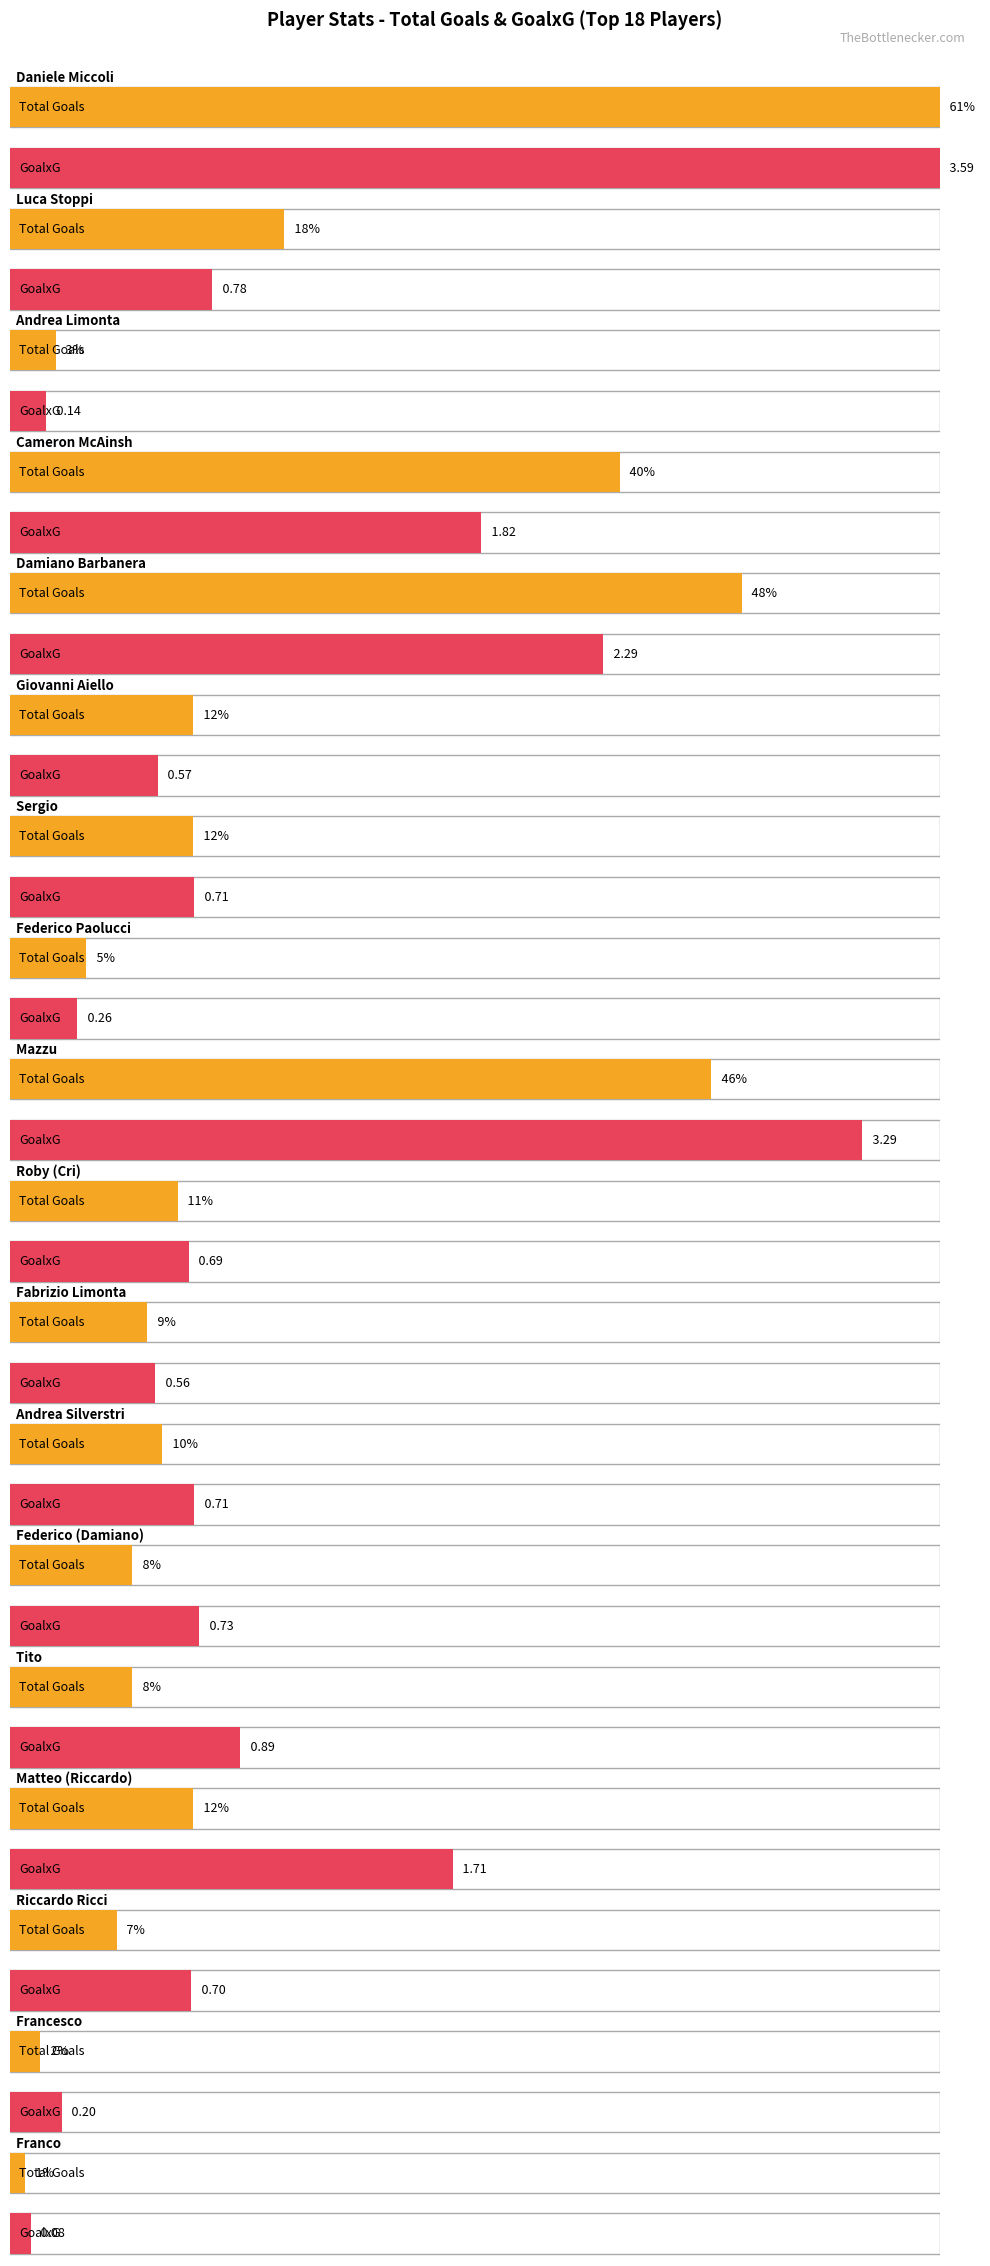

What is the sum of all Total Goals values?

313.0